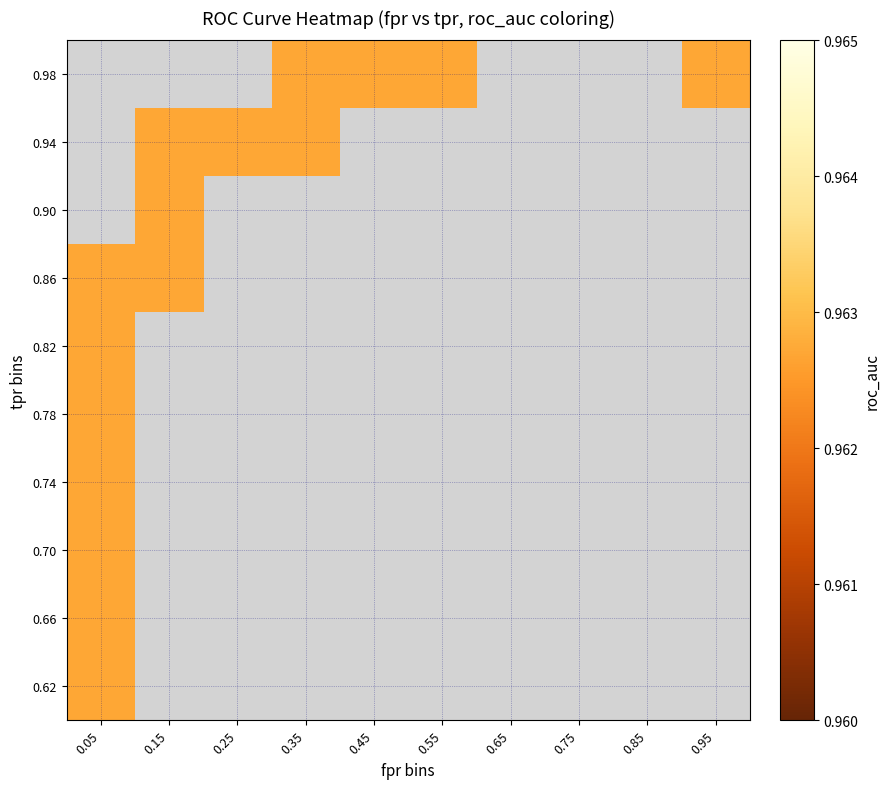

List the series in order of their peak value, highest first.

fpr, tpr, roc_auc